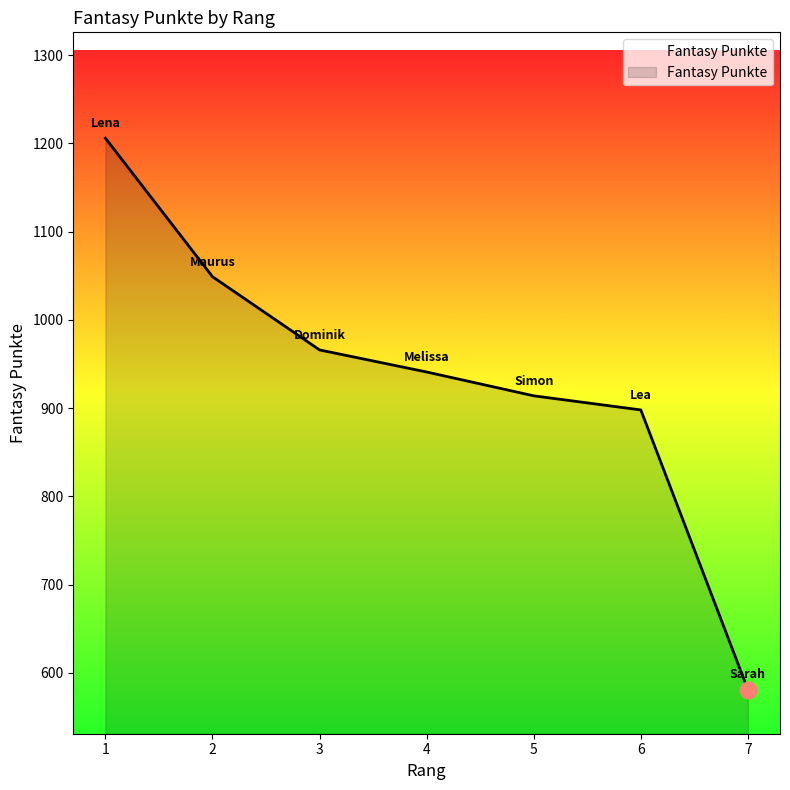

What is the difference between the maximum and minimum values?

625